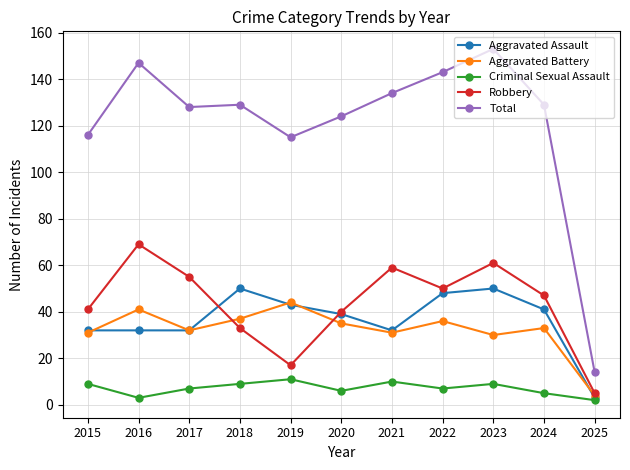

How many interior local valleys does the Aggravated Battery series have?

3